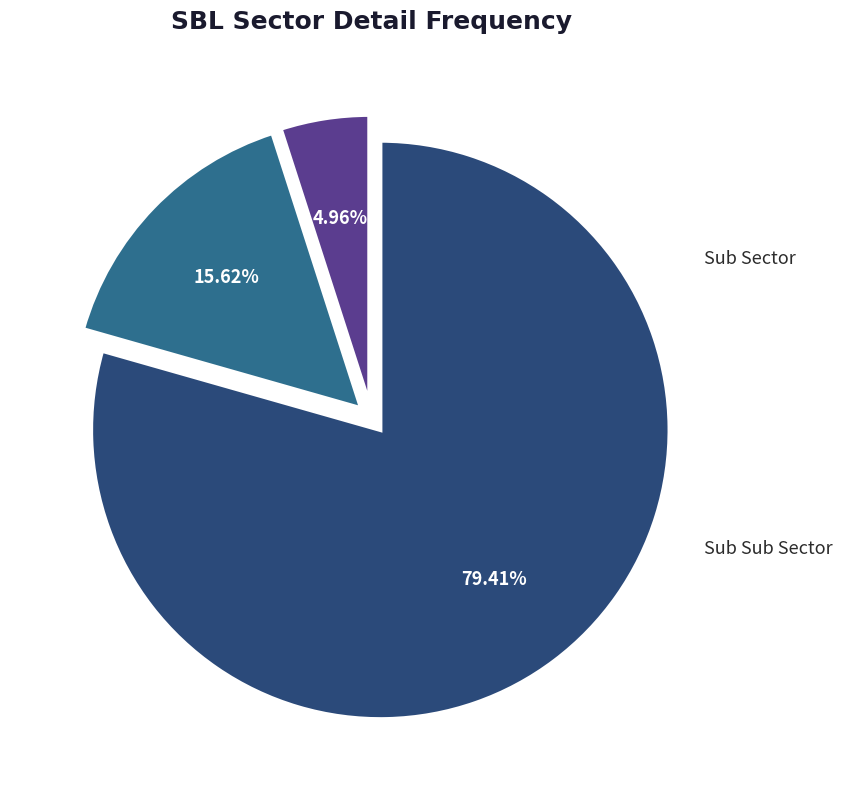

Is it true that Sub Sub Sector is 93% of the pie?

False